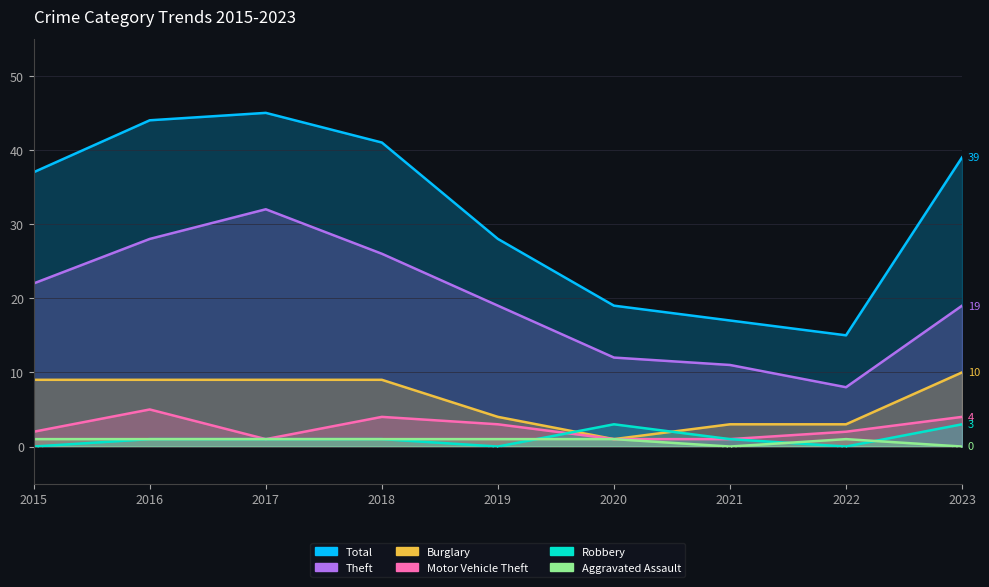

Reading left to right, extract all data points from this chart.

Total: 2015=37	2016=44	2017=45	2018=41	2019=28	2020=19	2021=17	2022=15	2023=39
Theft: 2015=22	2016=28	2017=32	2018=26	2019=19	2020=12	2021=11	2022=8	2023=19
Burglary: 2015=9	2016=9	2017=9	2018=9	2019=4	2020=1	2021=3	2022=3	2023=10
Motor Vehicle Theft: 2015=2	2016=5	2017=1	2018=4	2019=3	2020=1	2021=1	2022=2	2023=4
Robbery: 2015=0	2016=1	2017=1	2018=1	2019=0	2020=3	2021=1	2022=0	2023=3
Aggravated Assault: 2015=1	2016=1	2017=1	2018=1	2019=1	2020=1	2021=0	2022=1	2023=0